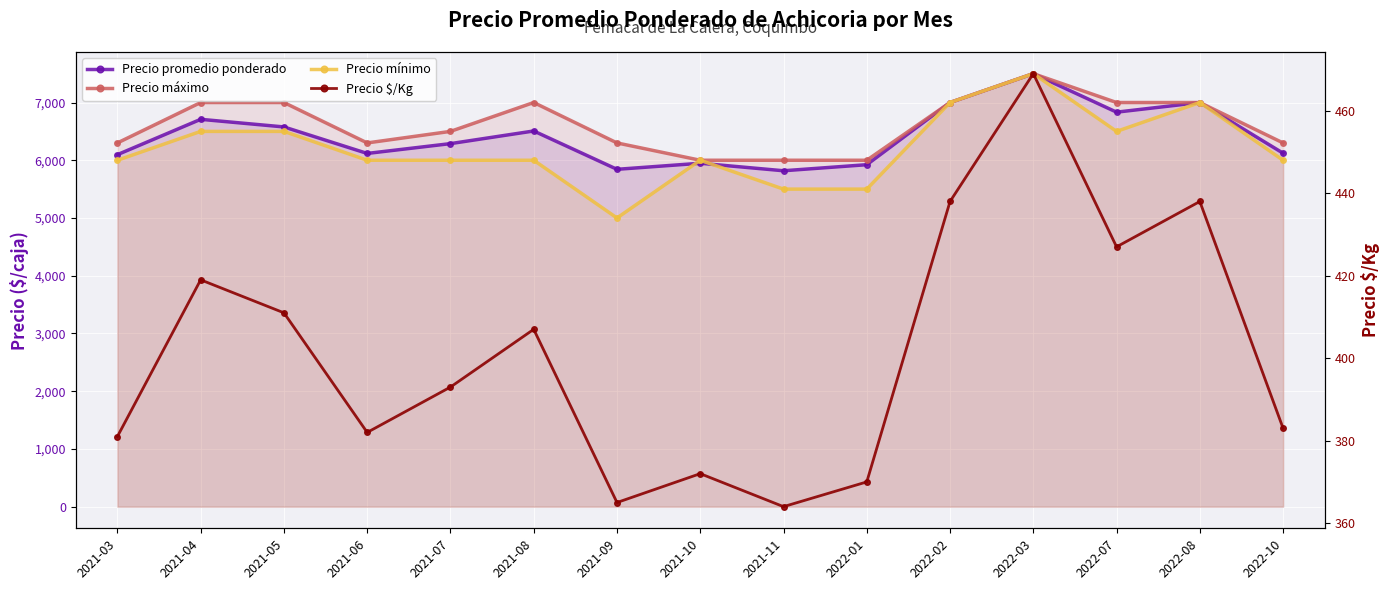

Between 2021-05 and 2021-10, which series saw the biggest shift?

Precio máximo